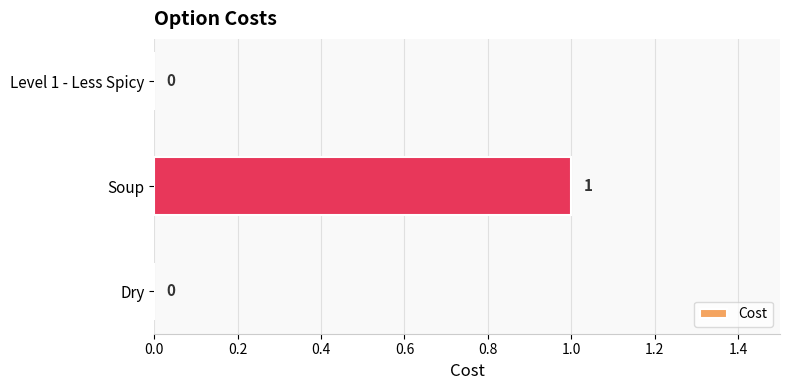

Which has a higher value, Soup or Dry?

Soup